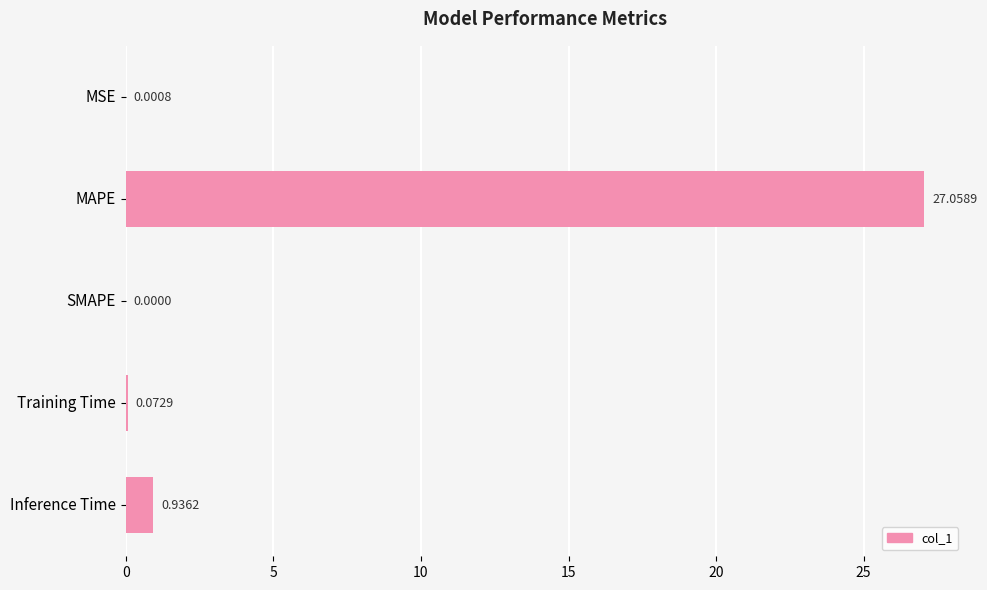

Which label corresponds to the largest value in the chart?

MAPE